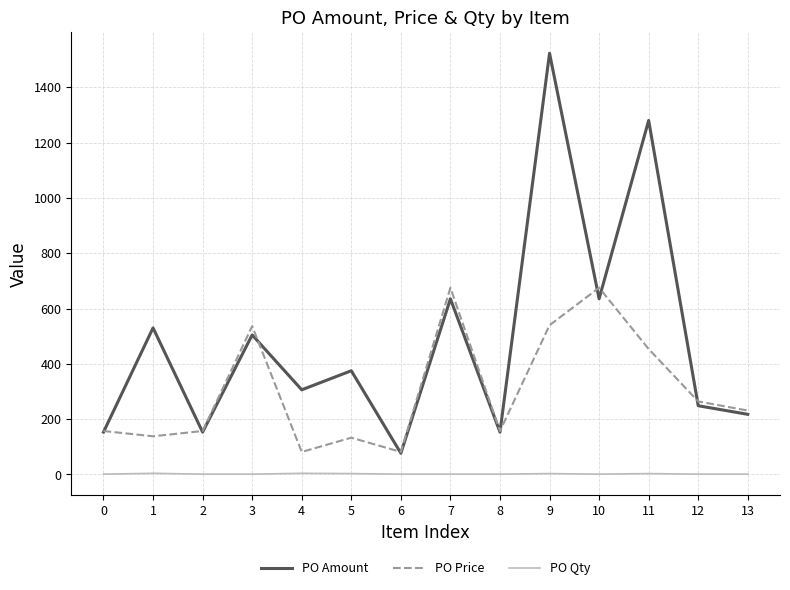

True or false: PO Amount and PO Price cross at least once.

True